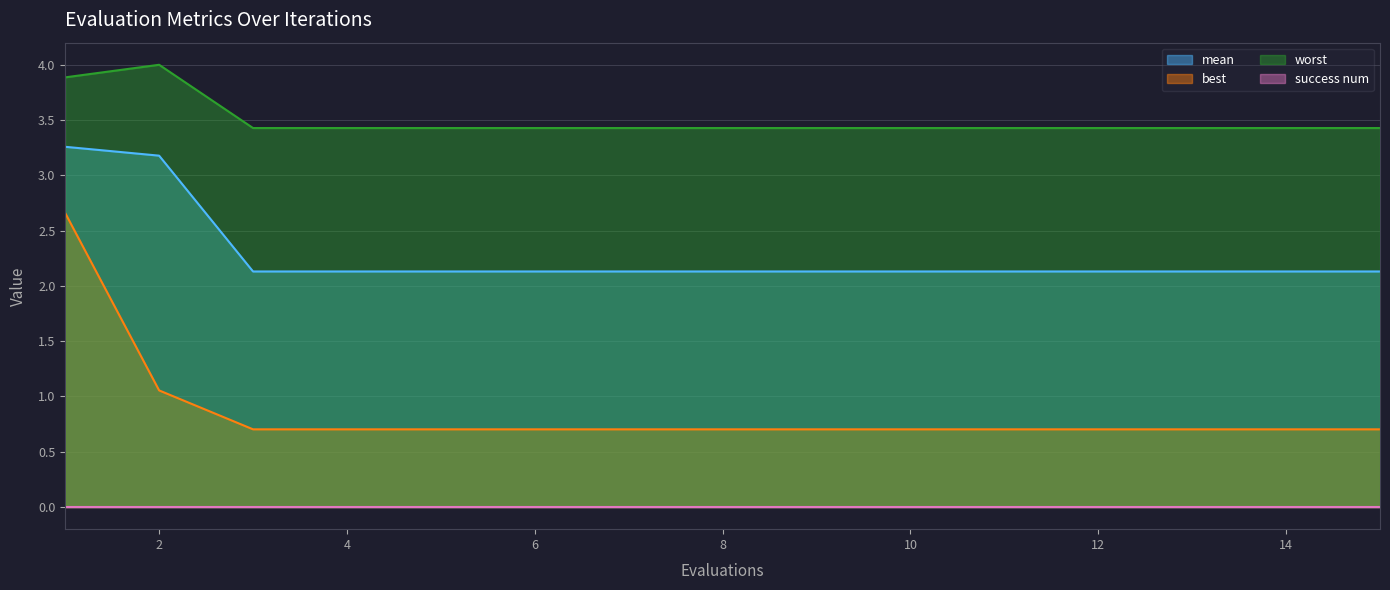

What is the value of the mean point at the 11th from the left?

2.1